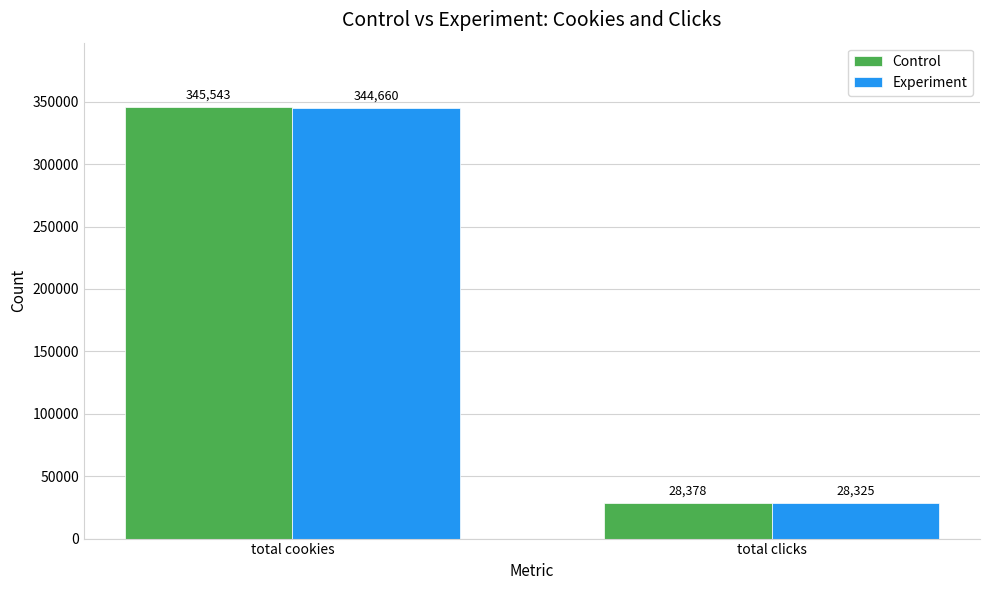

What is the spread (max minus min) of values at total clicks?

53